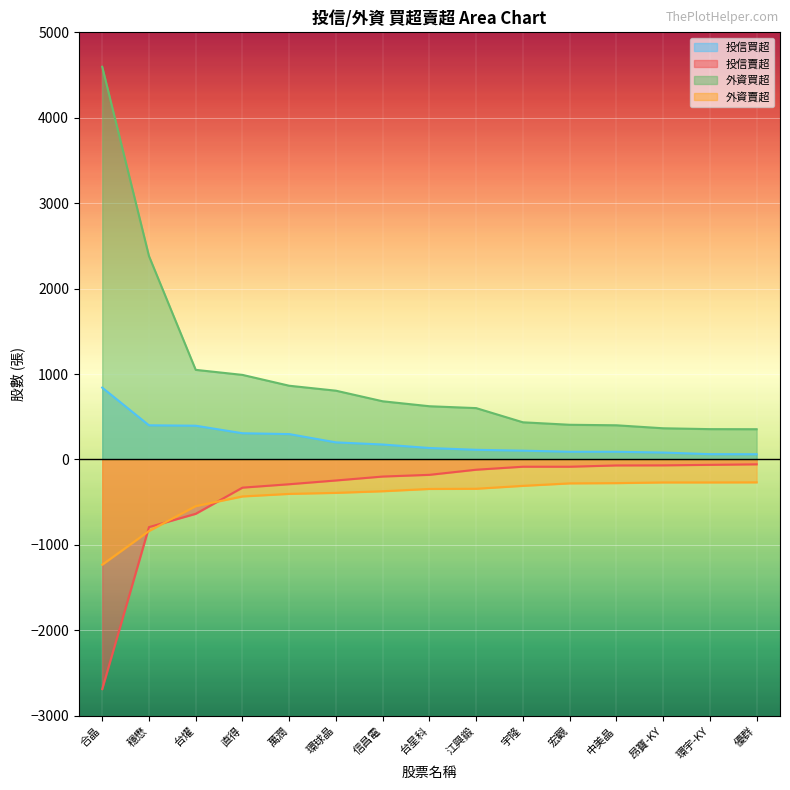

True or false: 投信買超 has more than 2 interior local peaks.

False